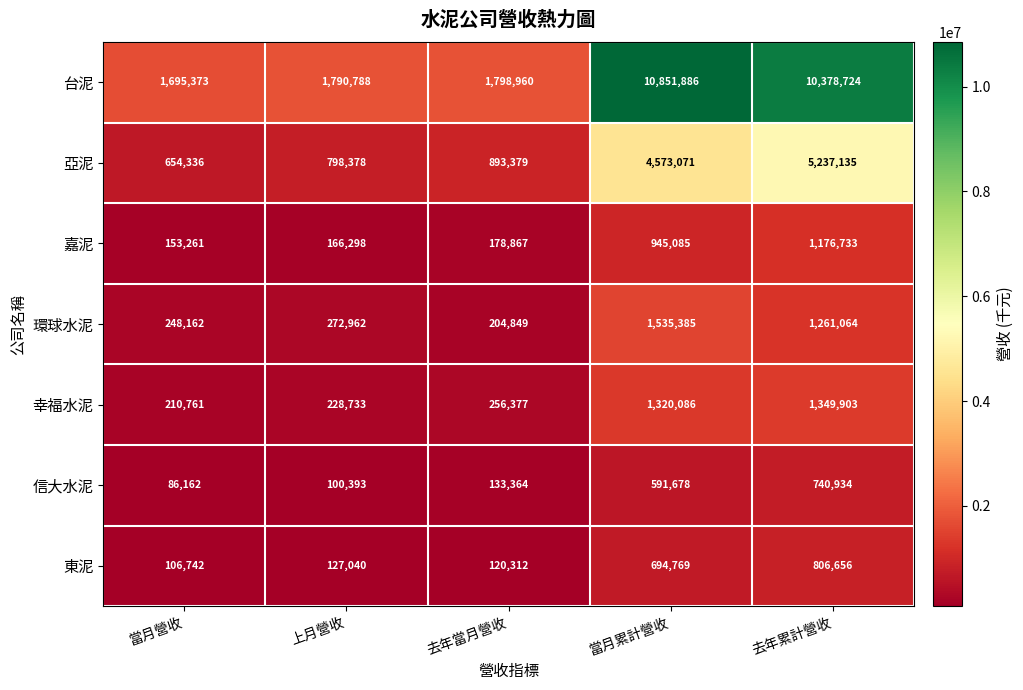

What is the maximum value shown in the chart?

10851886